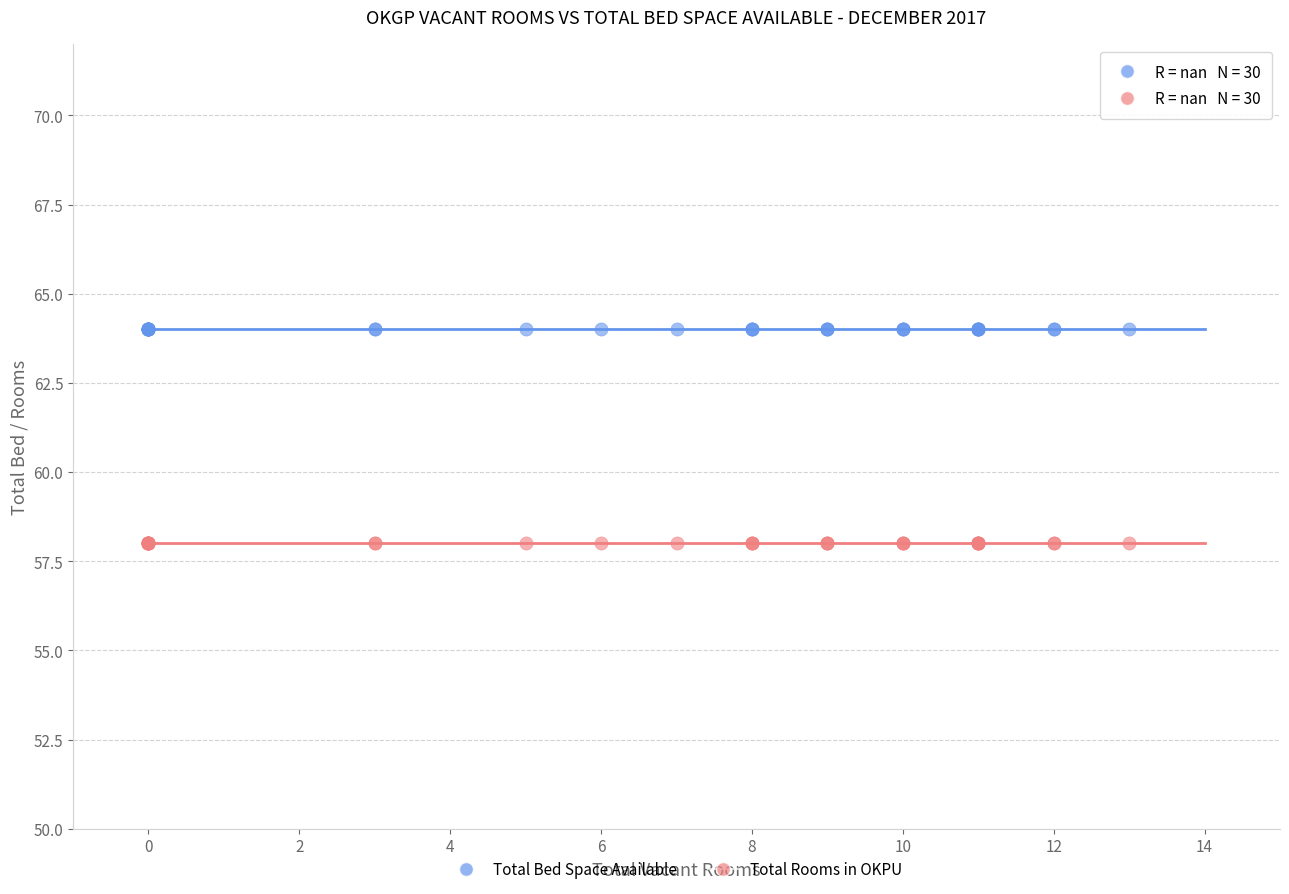

Which series reaches the maximum Y coordinate?

Total Bed Space Available